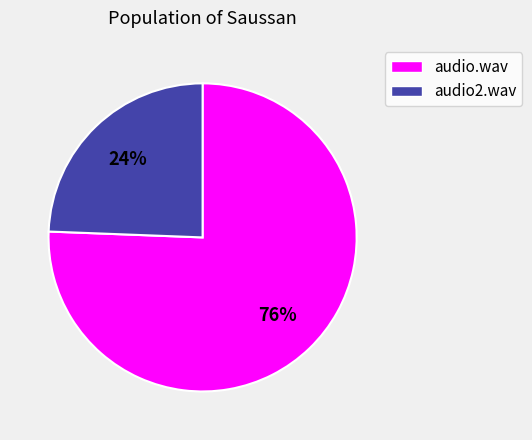

Which category has the smallest portion of the pie?

audio2.wav